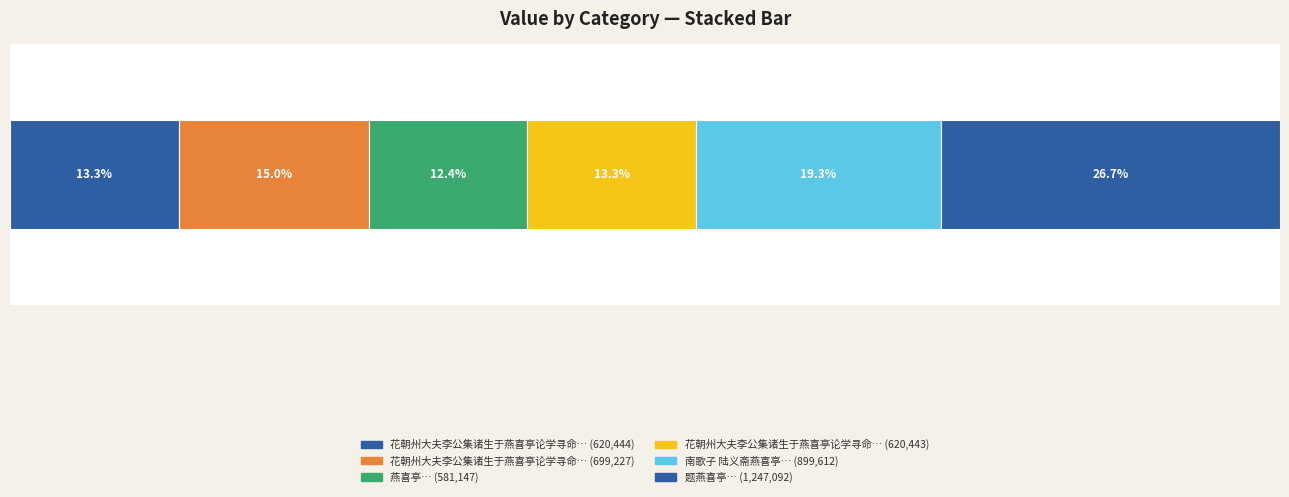

Are the bars grouped side by side (vs. stacked)?

No